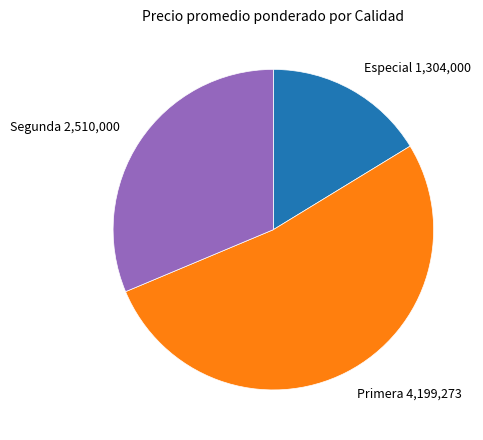

What is the ratio of the value at Especial 1,304,000 to the value at Segunda 2,510,000?

0.5